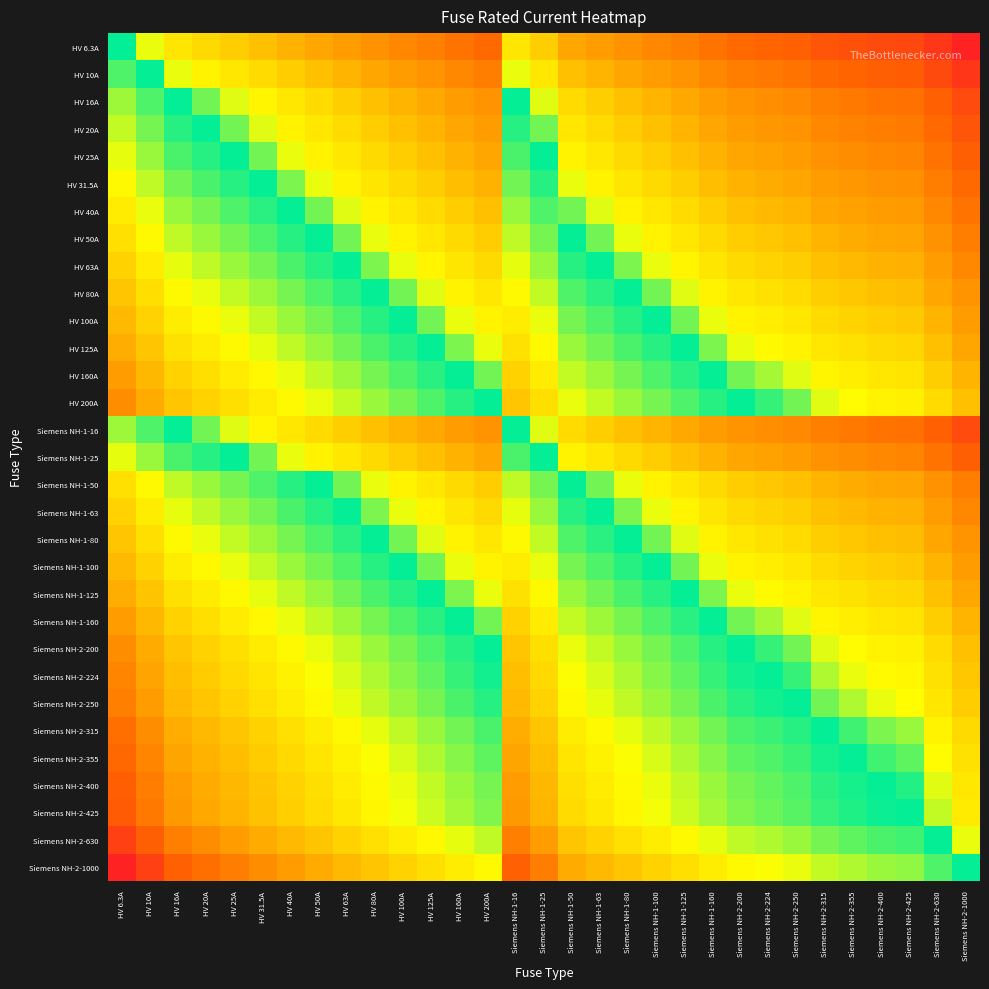

At which category is the sum across all series the highest?

HV 6.3A